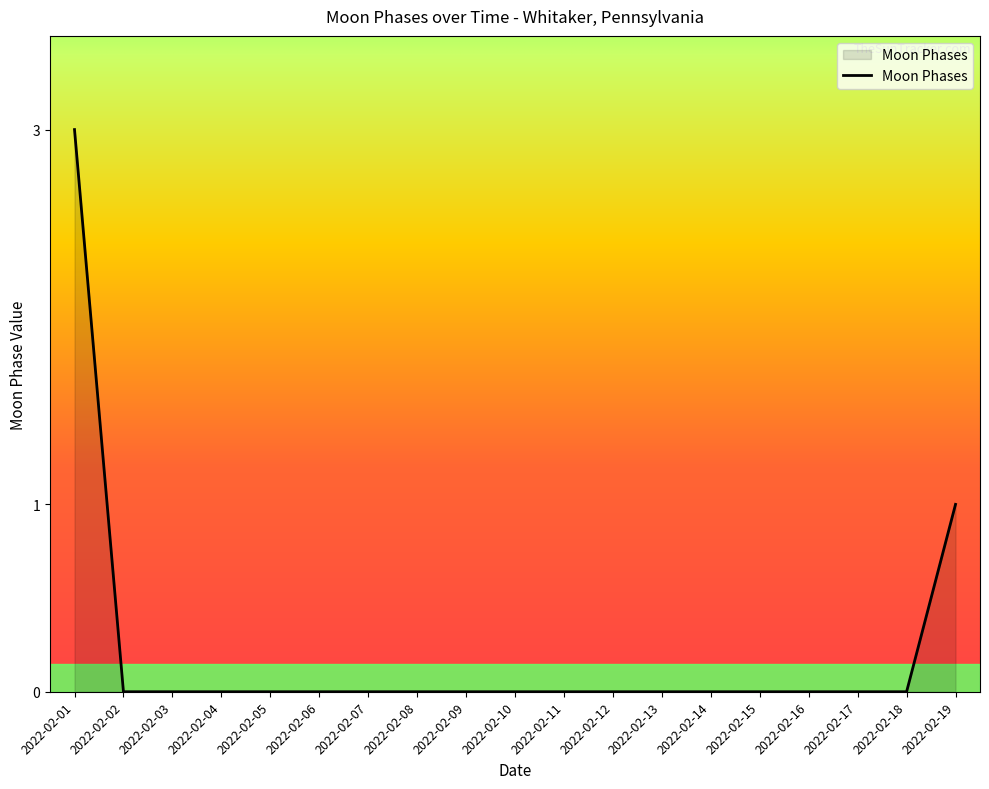

What is the greatest value displayed?

3